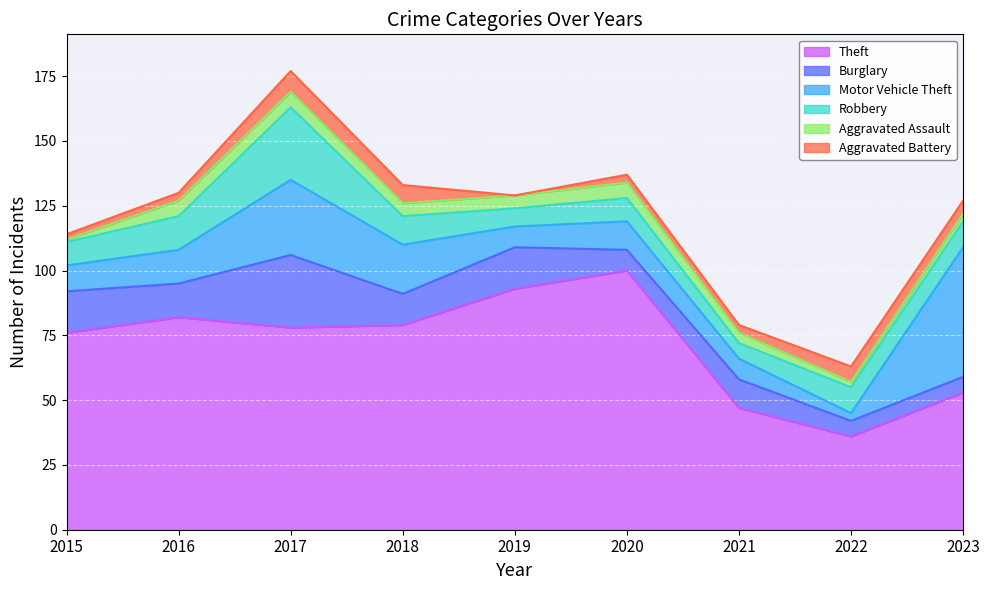

Does the chart display data point markers on the line(s)?

No